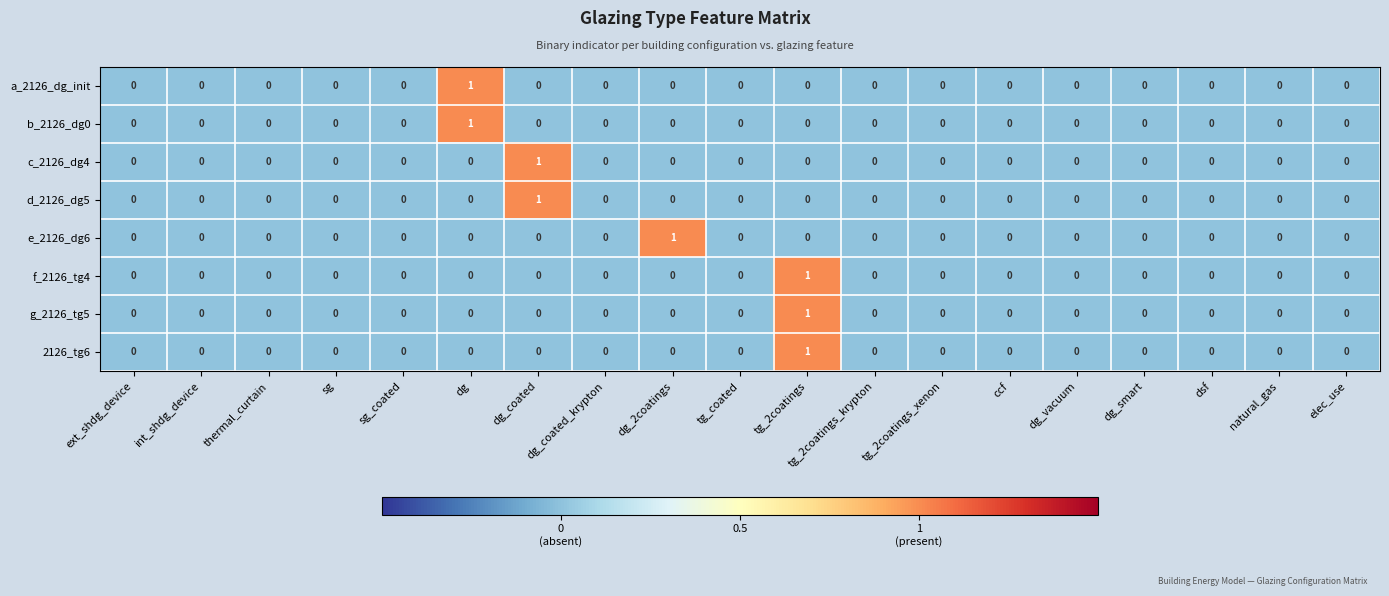

The g_2126_tg5 series shows 0 at dg. True or false?

True